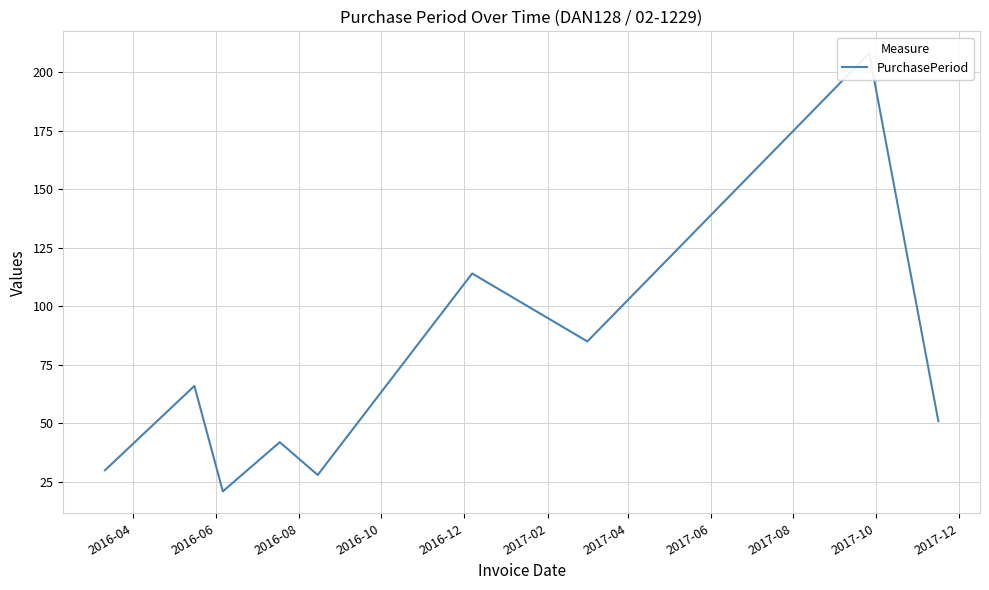

What is the sum of all values?

645